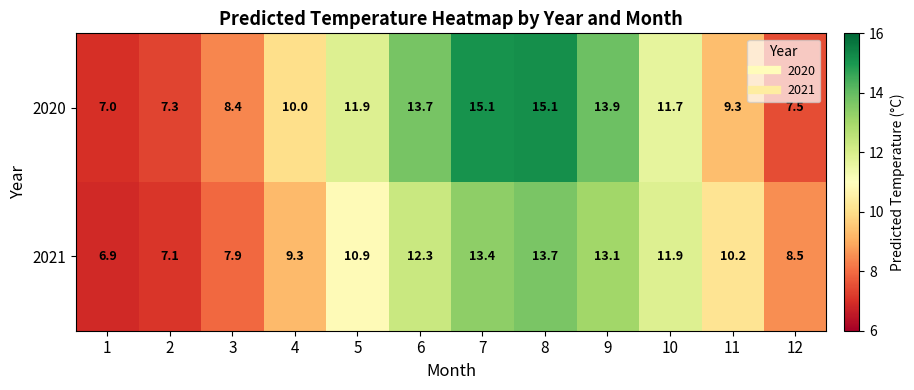

What is the difference between the maximum and minimum values in the 2021 series?

6.8